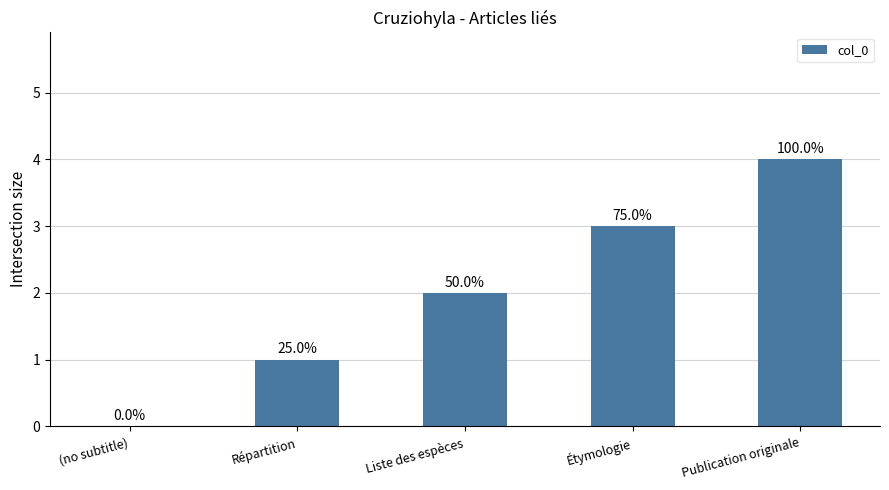

Which category has the lowest value across all series?

(no subtitle)